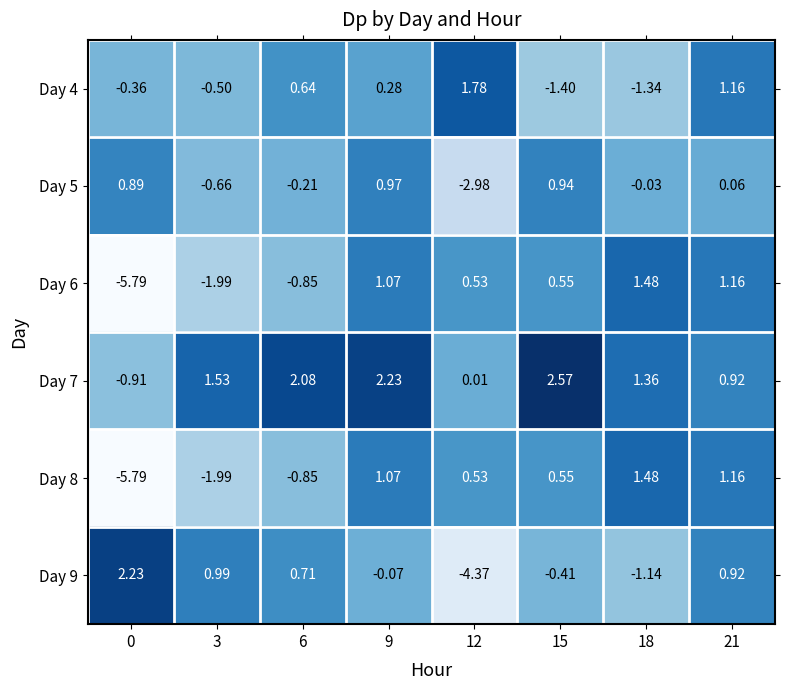

What is the minimum value shown in the chart?

-5.8